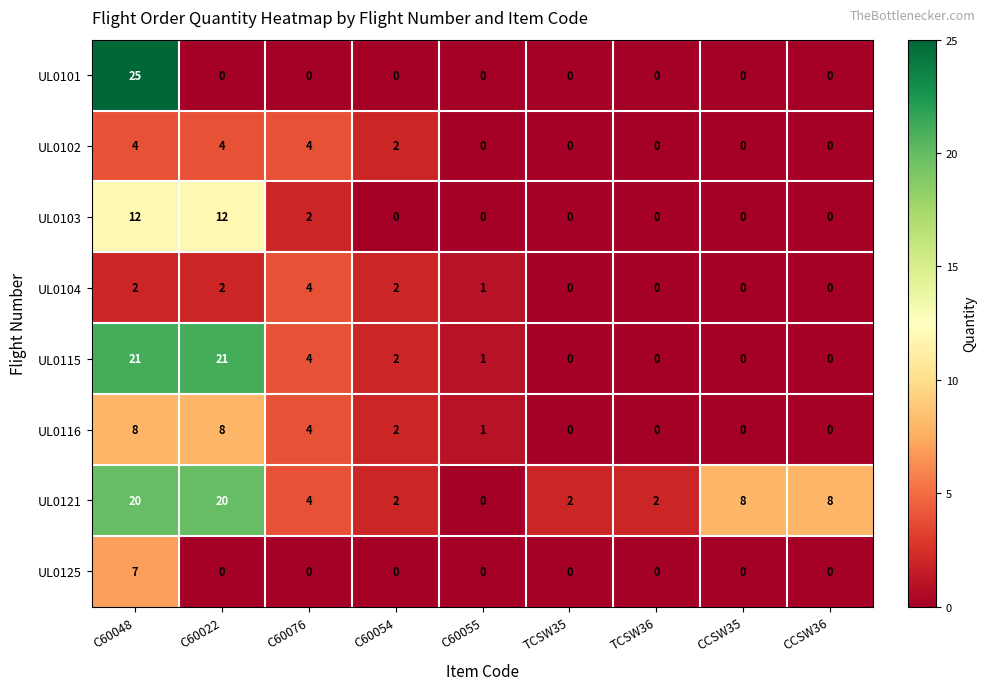

At which category is the sum across all series the highest?

C60048